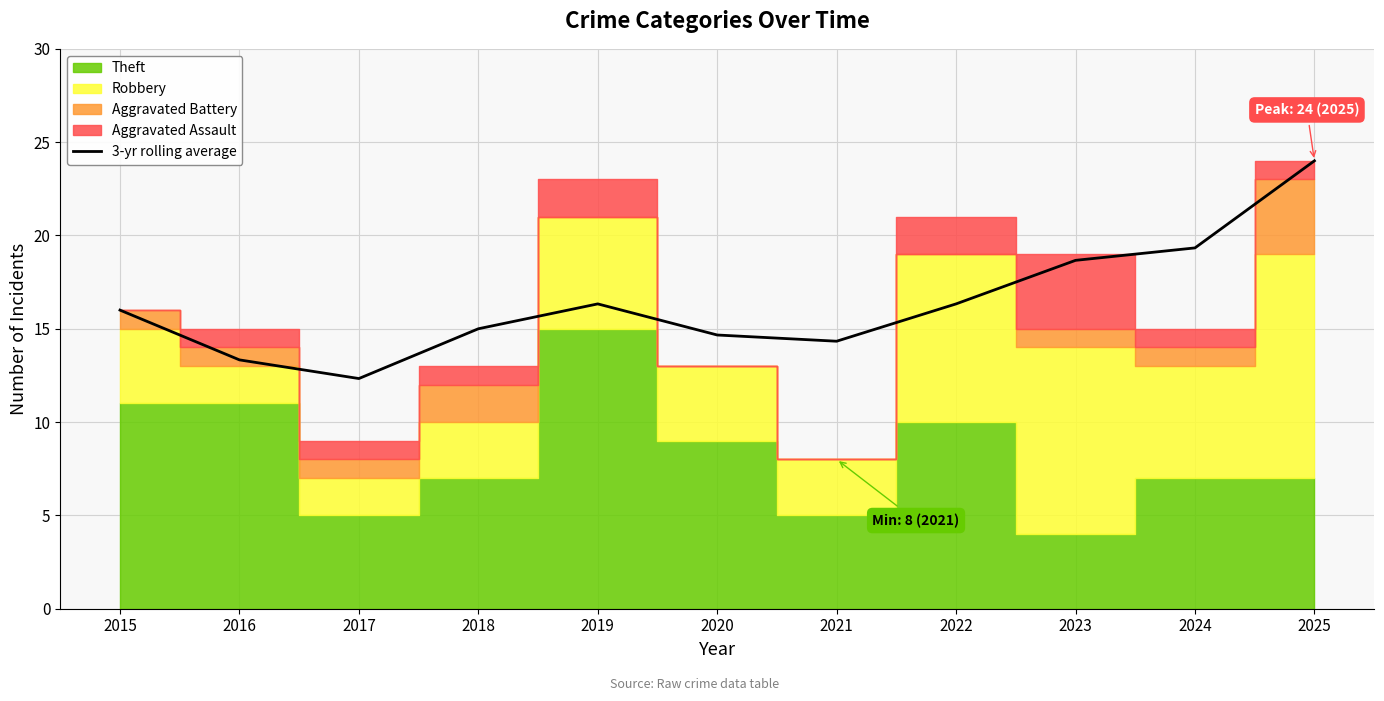

What is the minimum value for 3-yr rolling average?

12.3